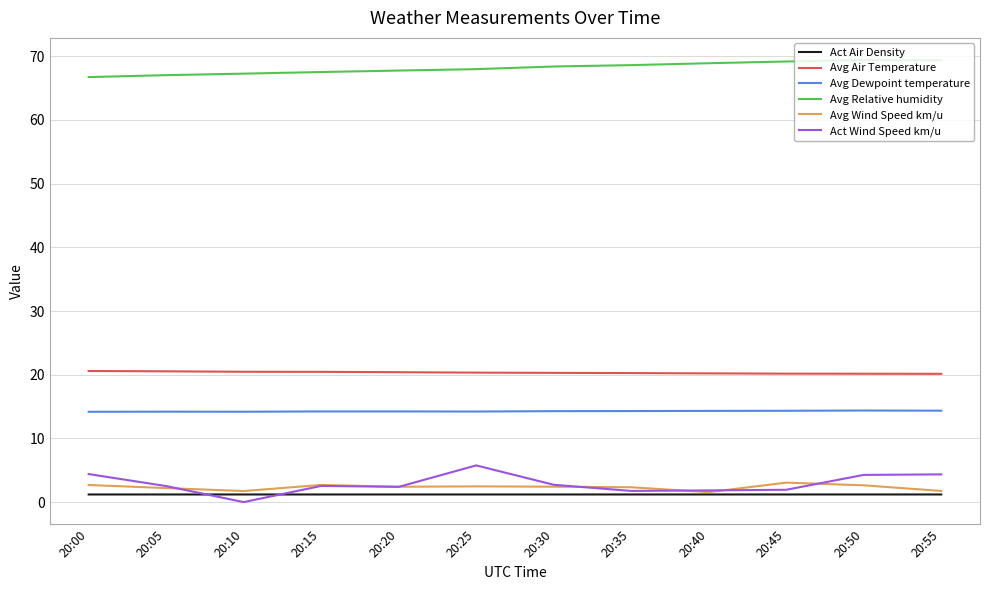

True or false: Avg Dewpoint temperature and Avg Air Temperature cross at least once.

False